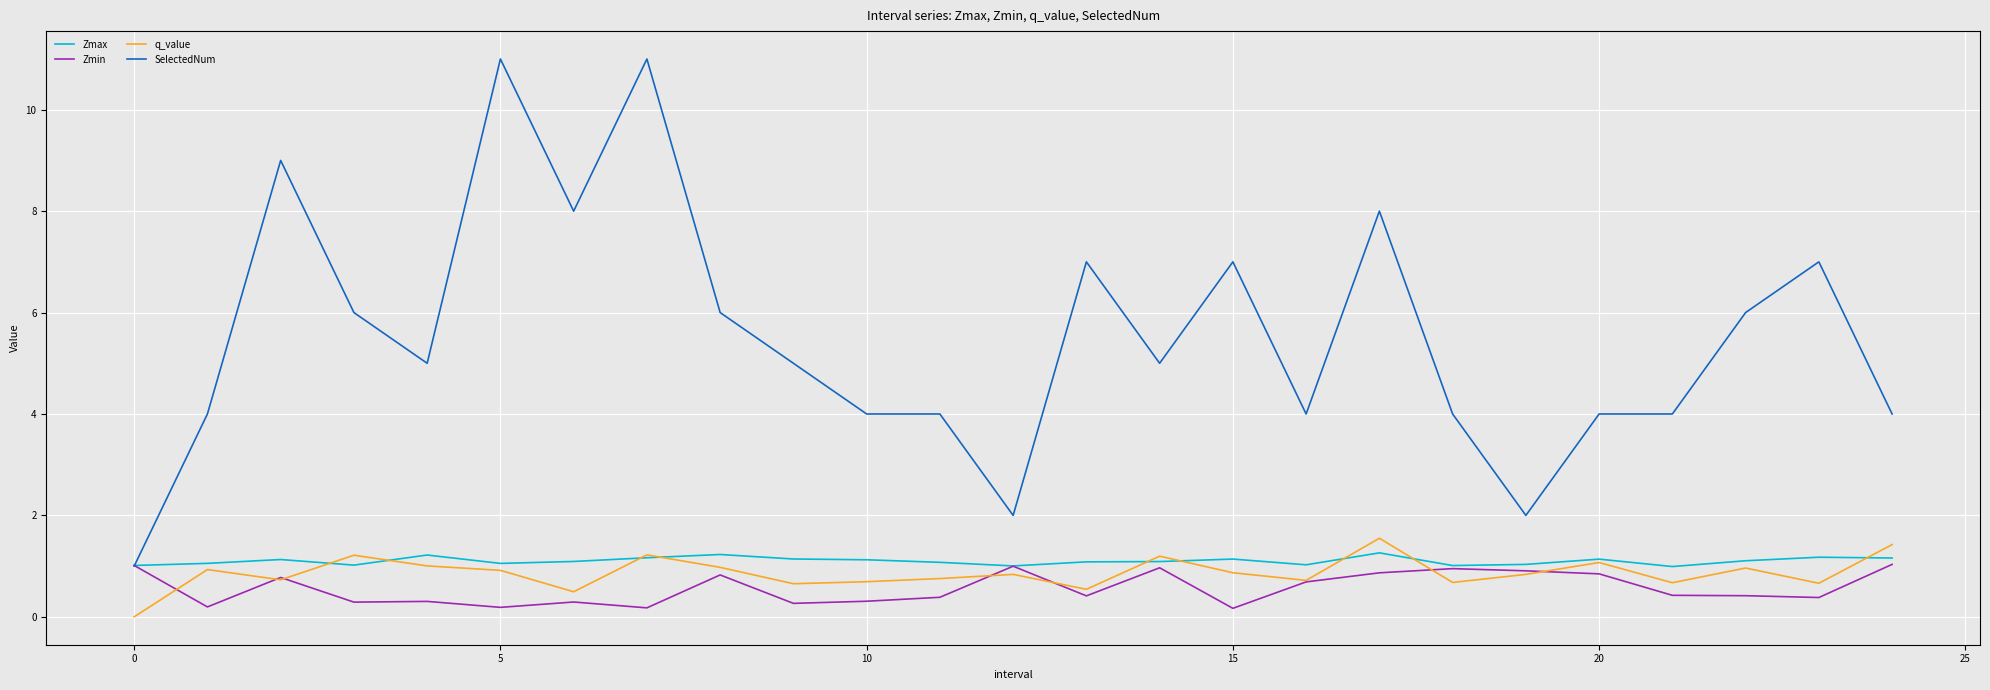

Which series has the largest total across all categories?

SelectedNum